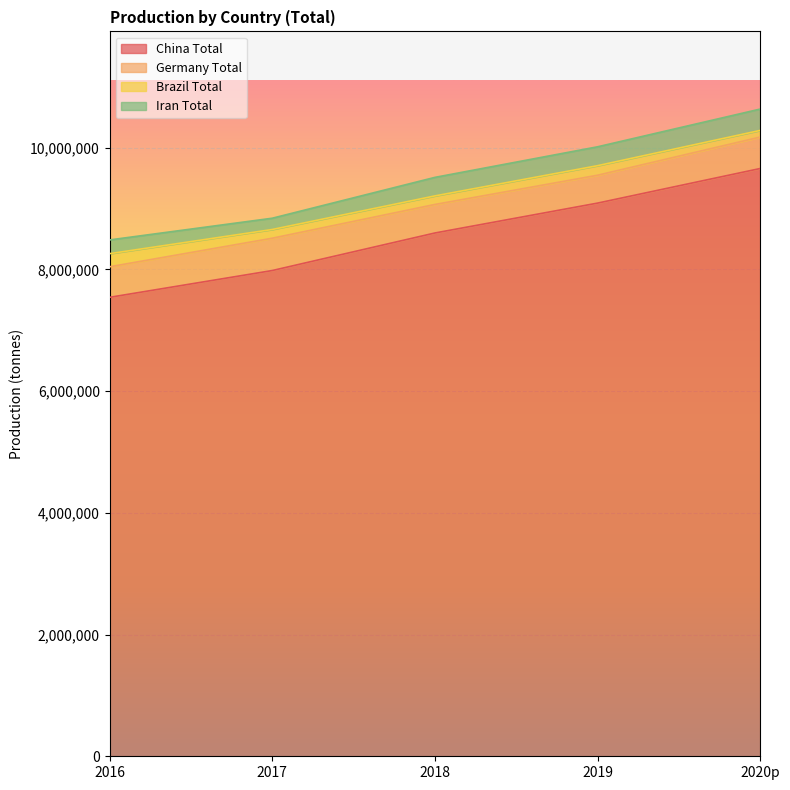

At which category does Germany Total reach its first local valley?

2019